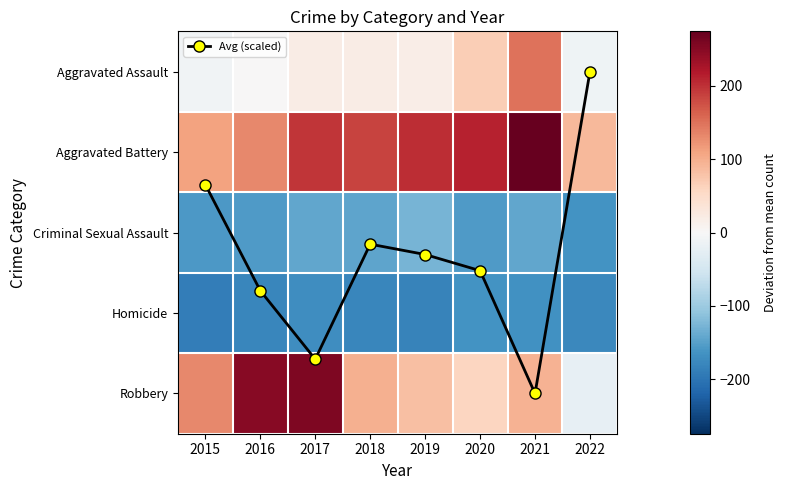

At 2018, list the series in order from smallest to largest.

Homicide, Criminal Sexual Assault, Avg (scaled), Aggravated Assault, Robbery, Aggravated Battery